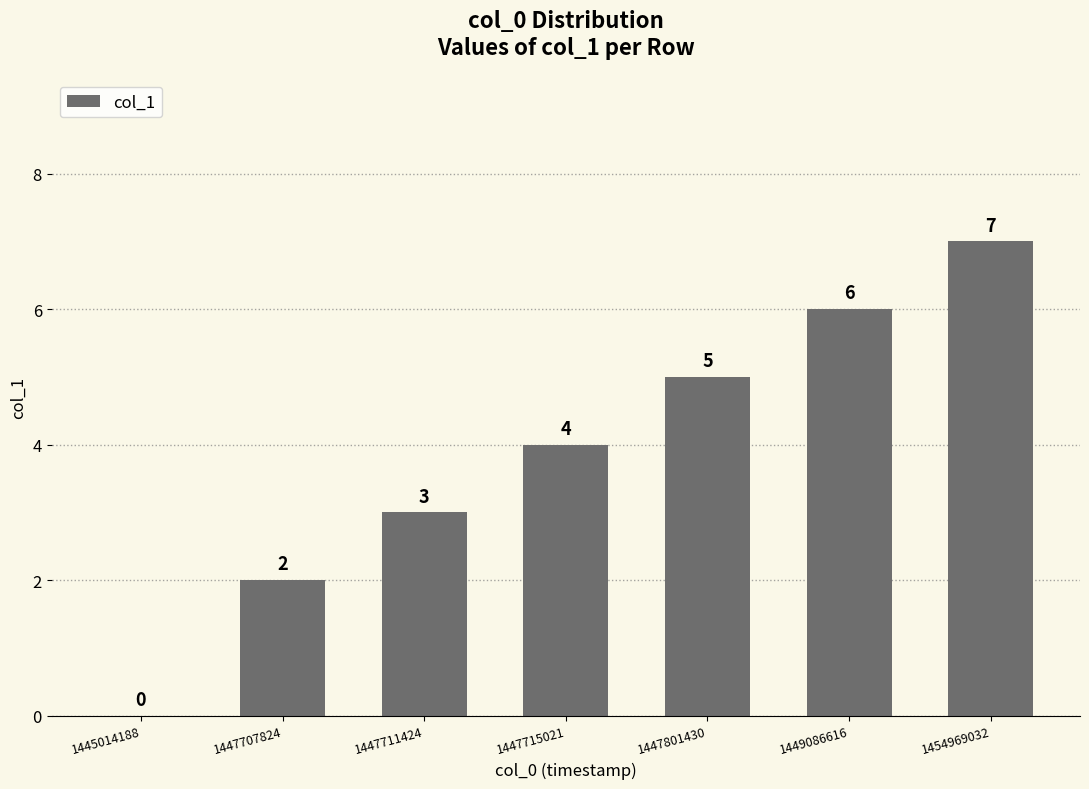

How many data points does each series have?

7